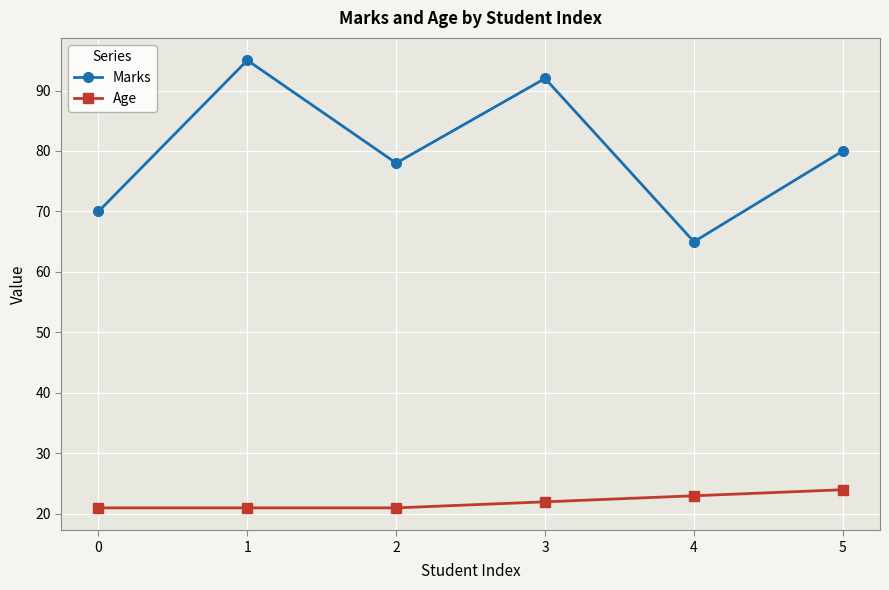

What is the spread (max minus min) of values at 3?

70